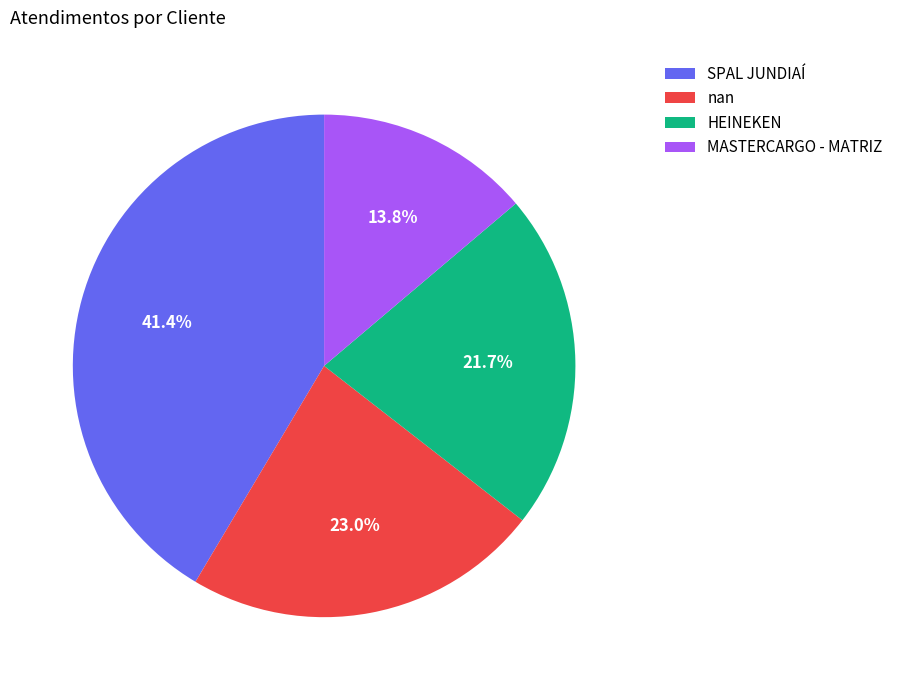

How many segments does this pie chart have?

4